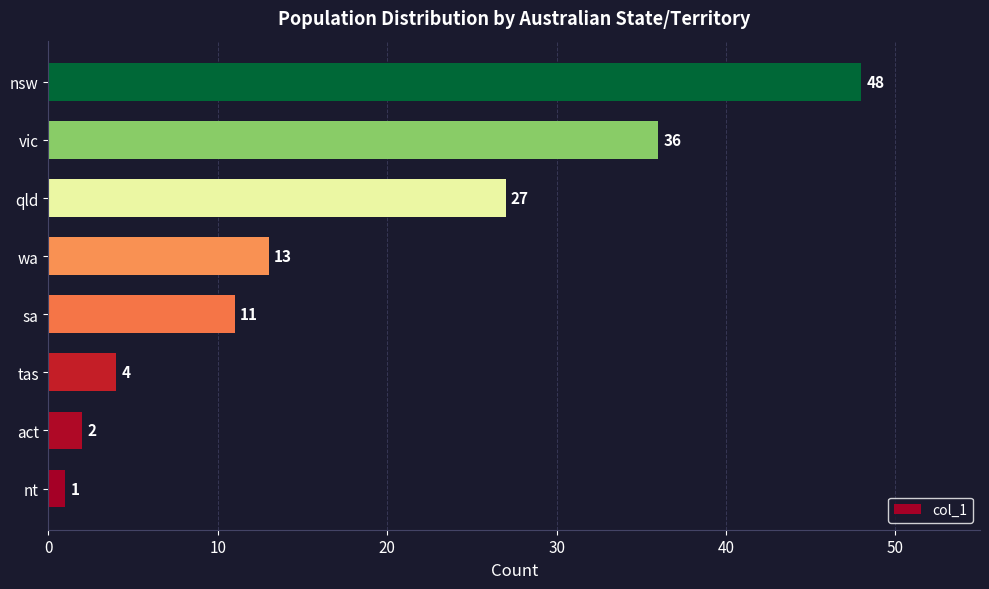

Which label corresponds to the largest value in the chart?

nsw